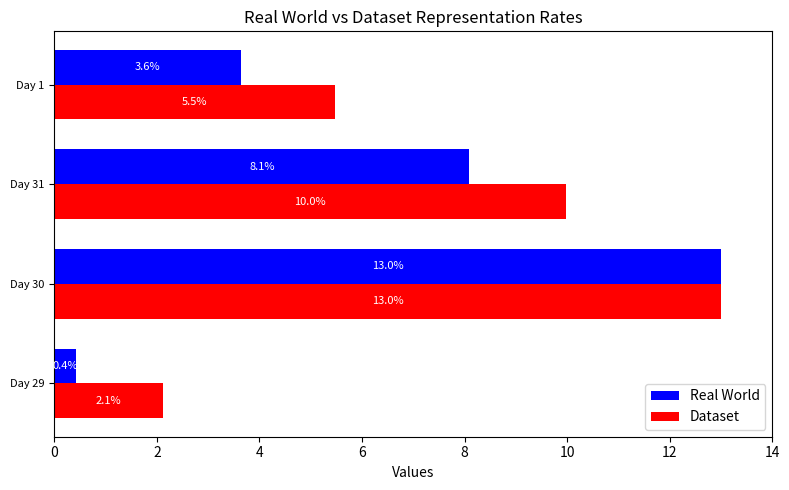

List the labels in order of Dataset value, largest first.

Day 30, Day 31, Day 1, Day 29